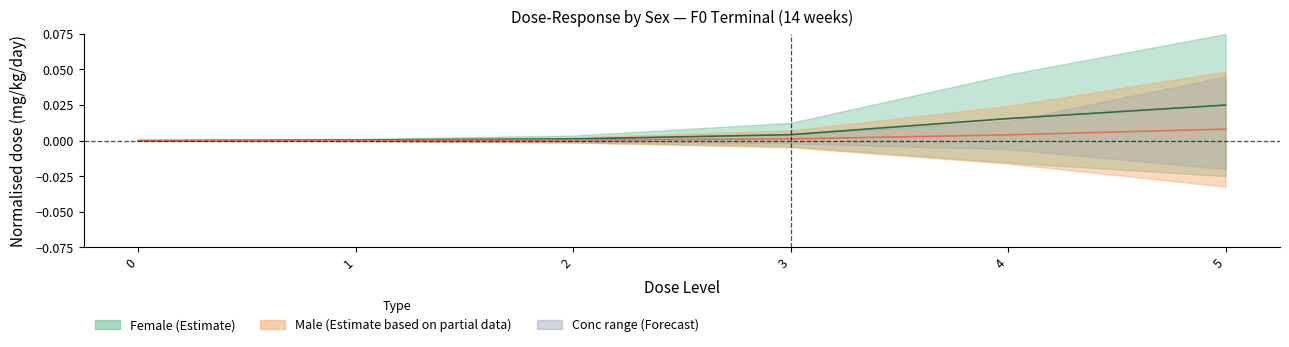

Between 0 and 3, which series saw the biggest shift?

F_mg_kg_day